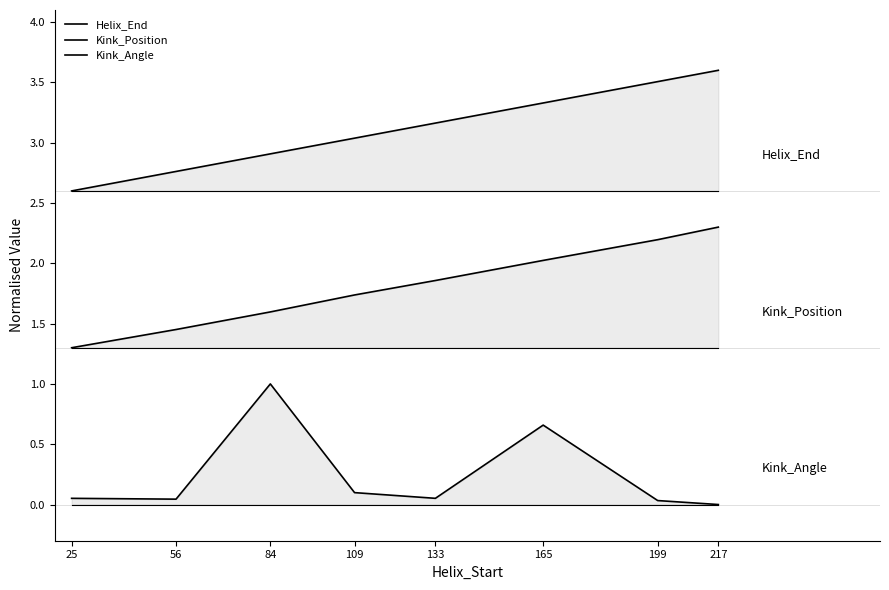

True or false: Helix_End and Kink_Angle cross at least once.

False